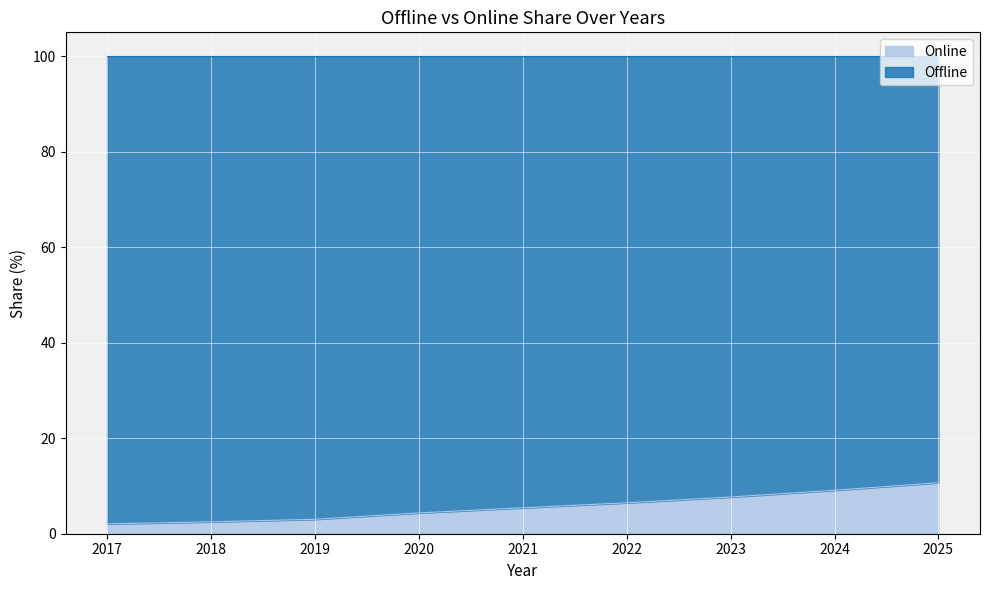

The chart shows a value of 2.5 at 2020. True or false?

False